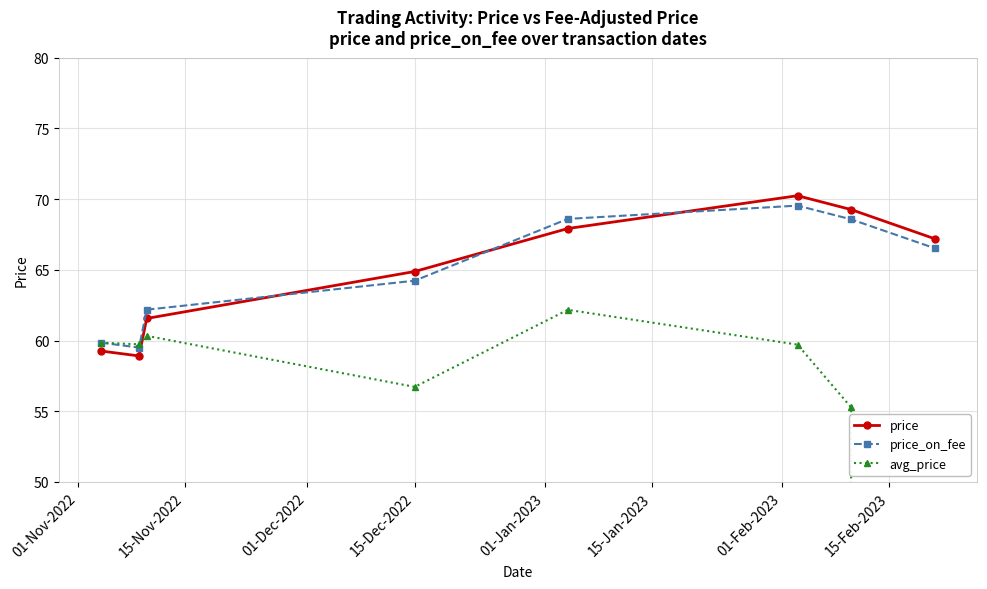

What is the value of the price point at the 6th from the left?

70.2